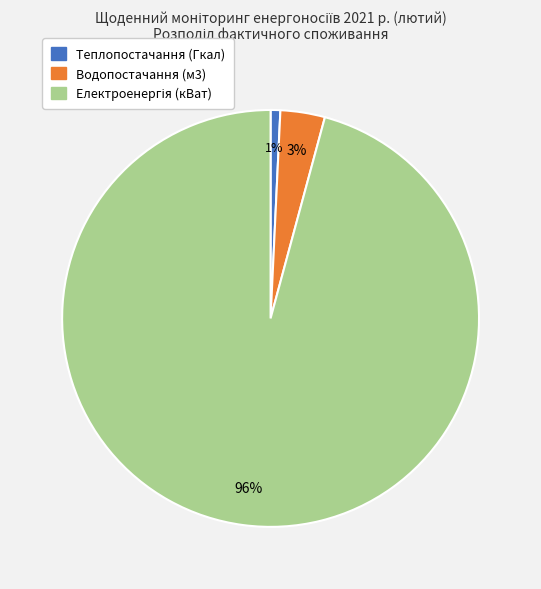

Is there a majority slice in this chart?

Yes